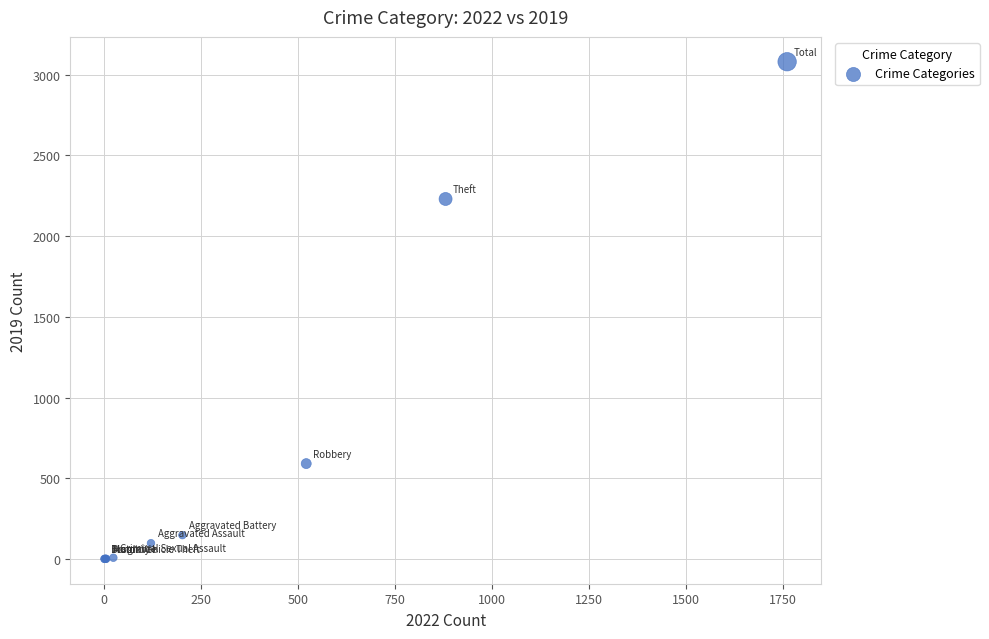

What Y value in the scatter plot is closest to 1540?

2230